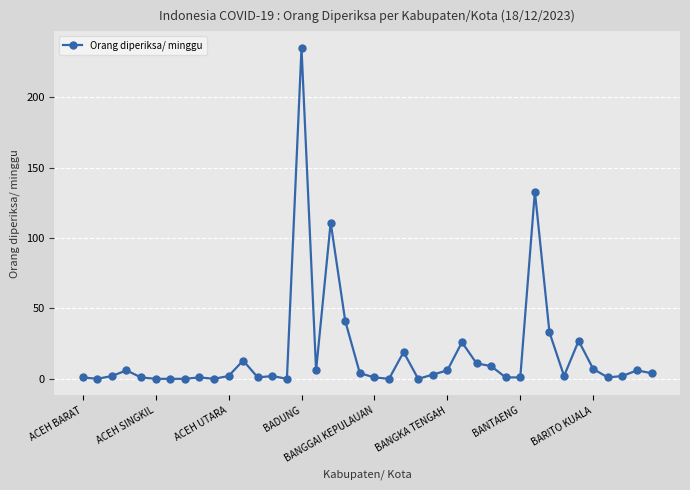

What is the maximum value shown in the chart?

235